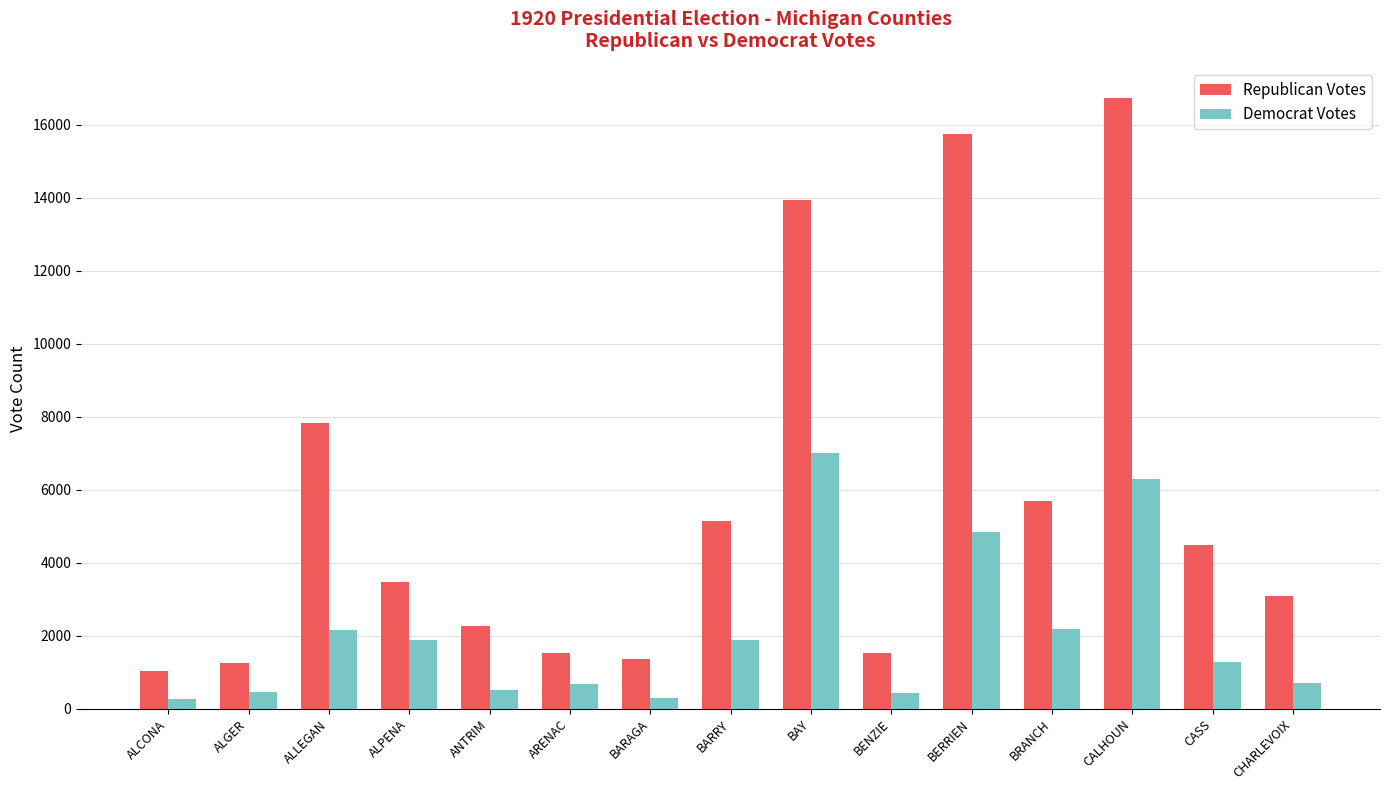

Which series has the widest spread of values?

Republican Votes